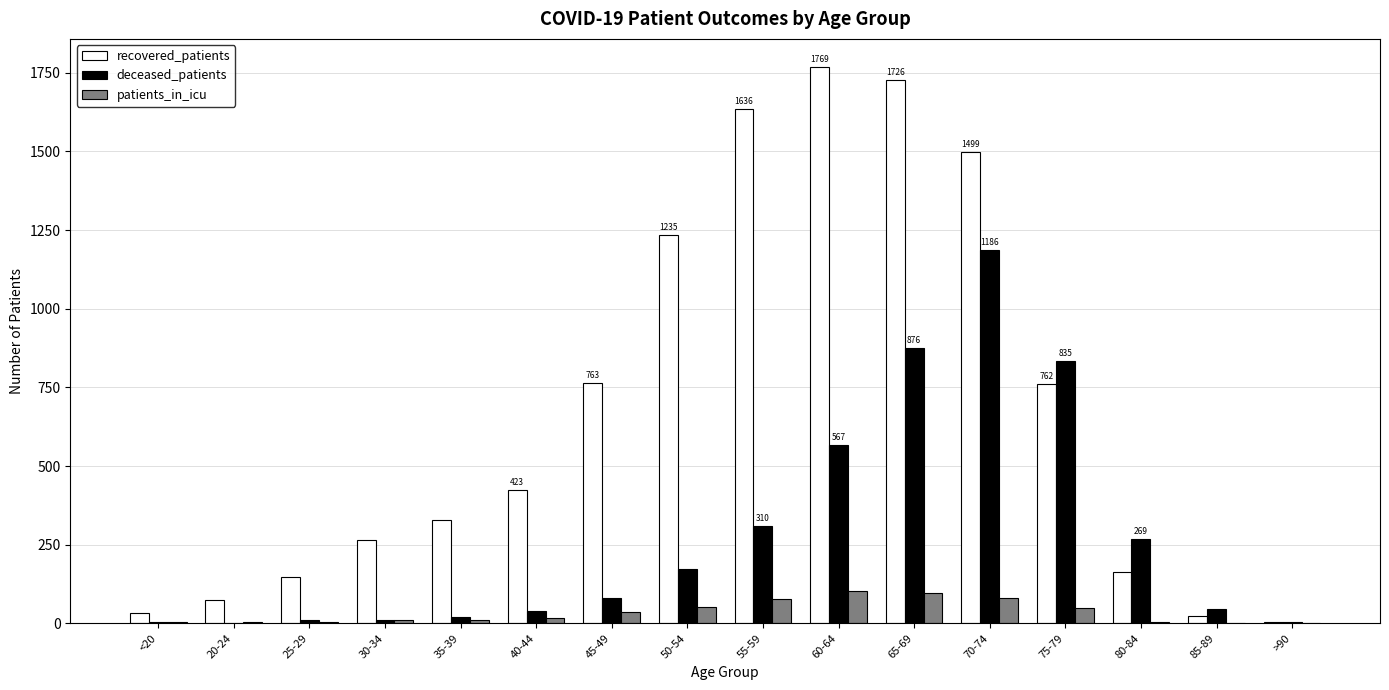

What is the maximum value for recovered_patients?

1769